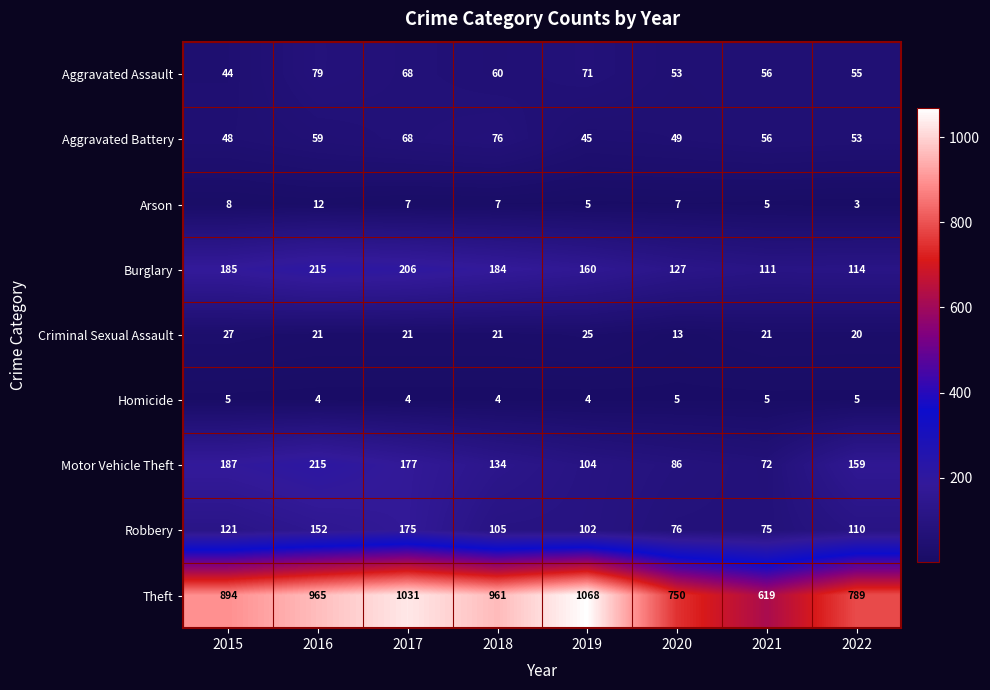

Read the Theft value at 2018.

961